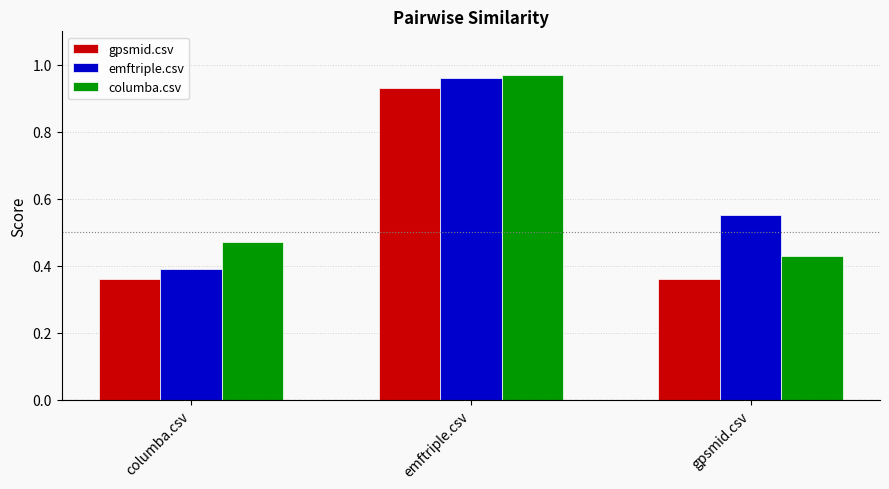

What is the label of the 3rd bar from the right?

columba.csv